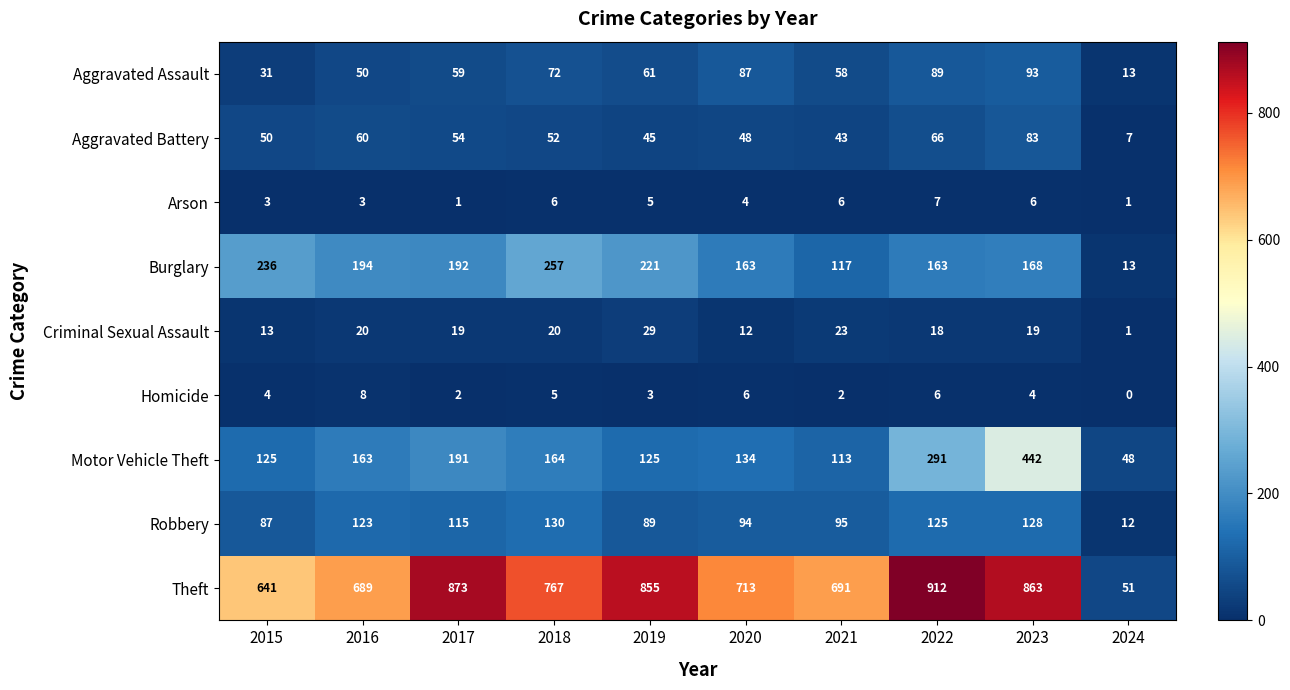

What is the total value across all series at 2021?

1148